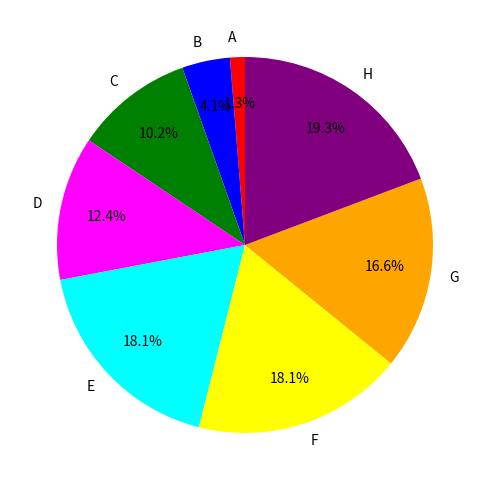

Which slice is the smallest?

A